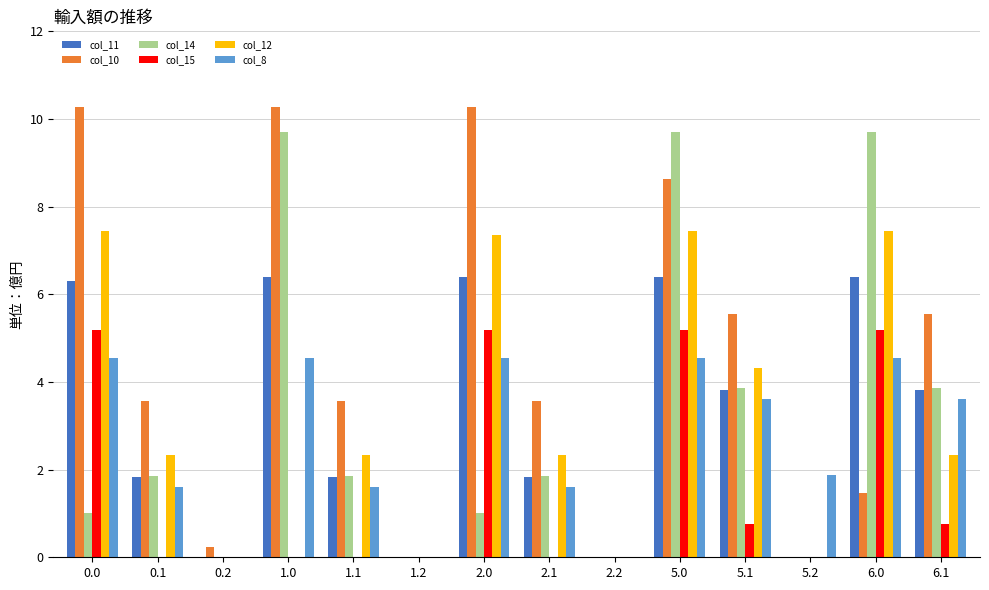

What is the sum of all col_8 values?

36.7